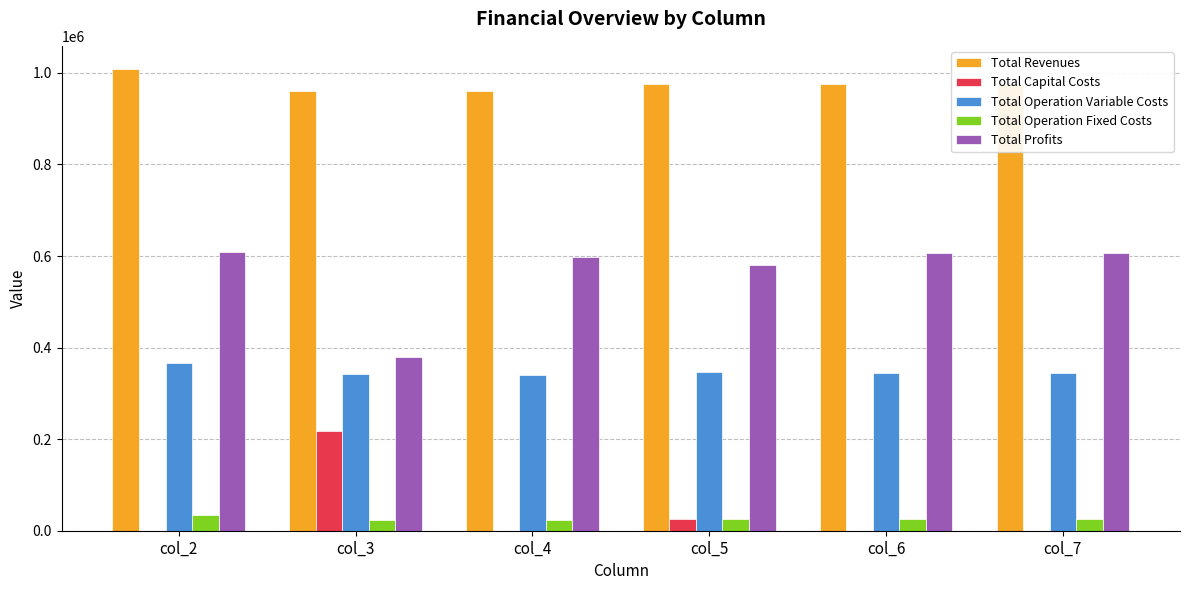

What is the greatest value displayed?

1008624.7